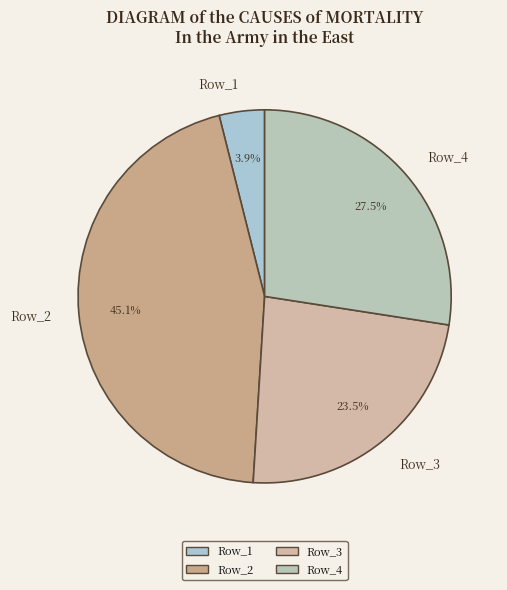

Does any single category account for the majority?

No